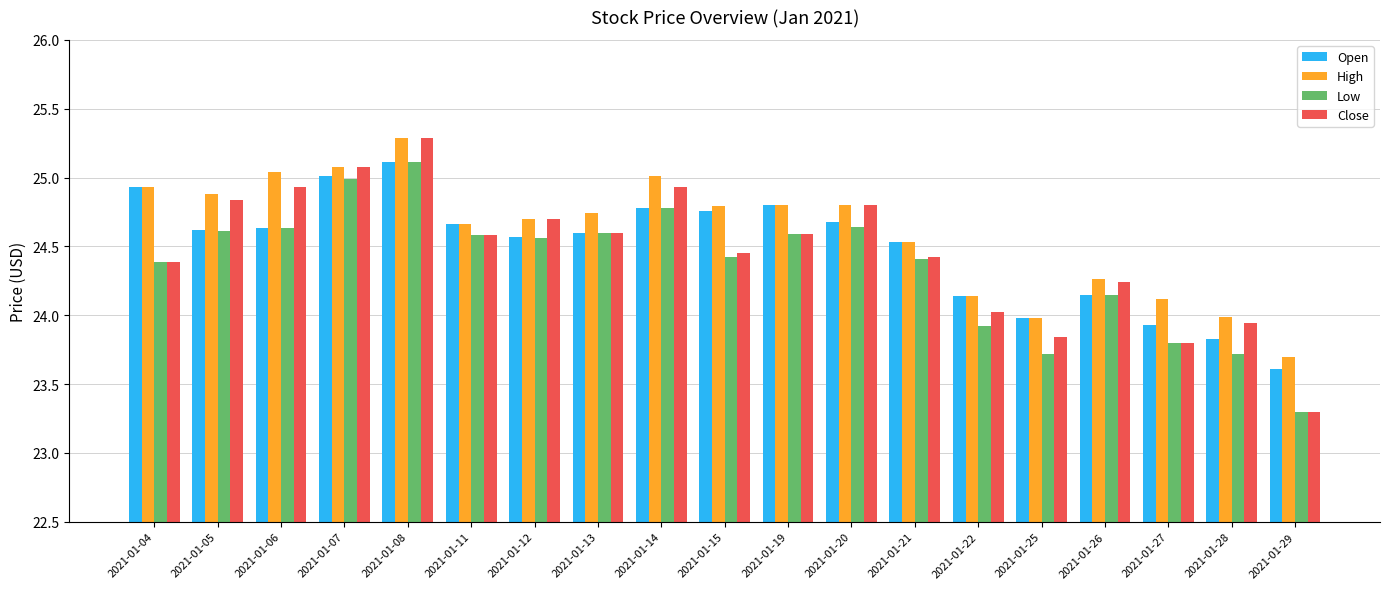

At which label is Open closest to 24?

2021-01-25